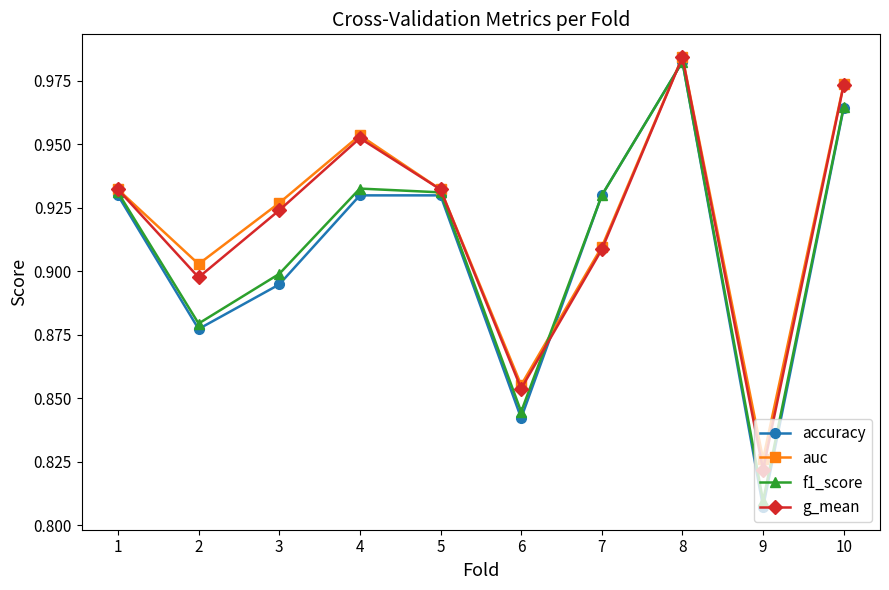

Where is auc nearest to the value 0?

9